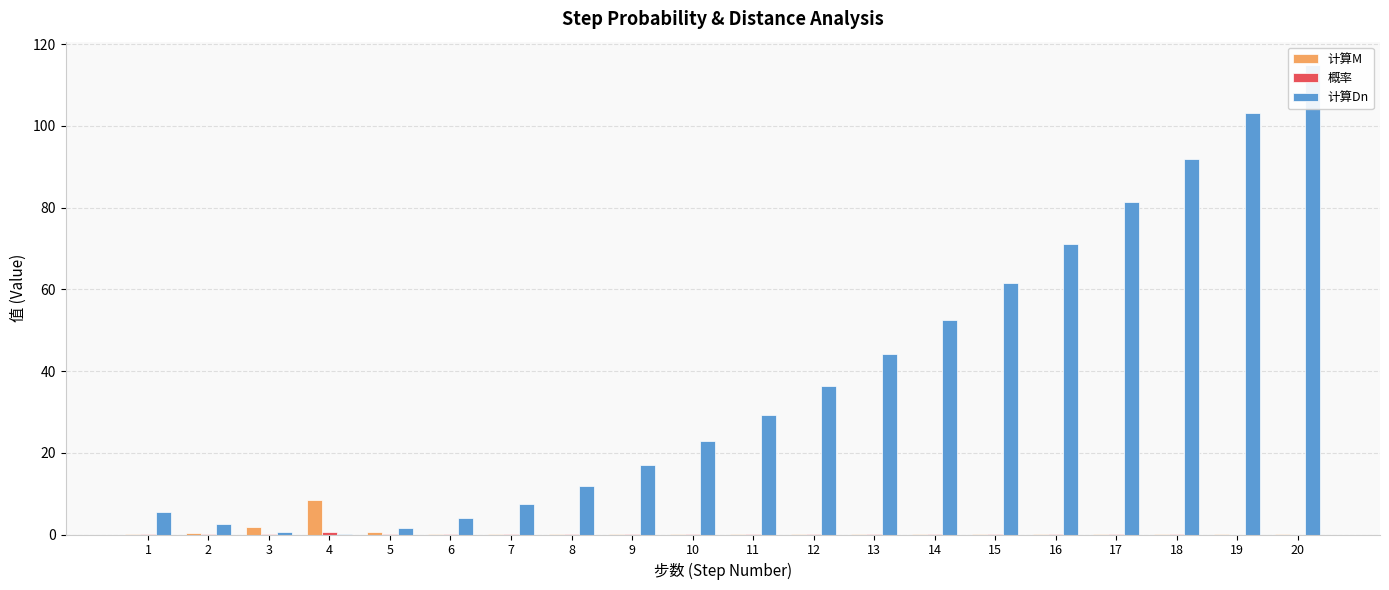

What is the difference between the highest and lowest values at 19?

103.1